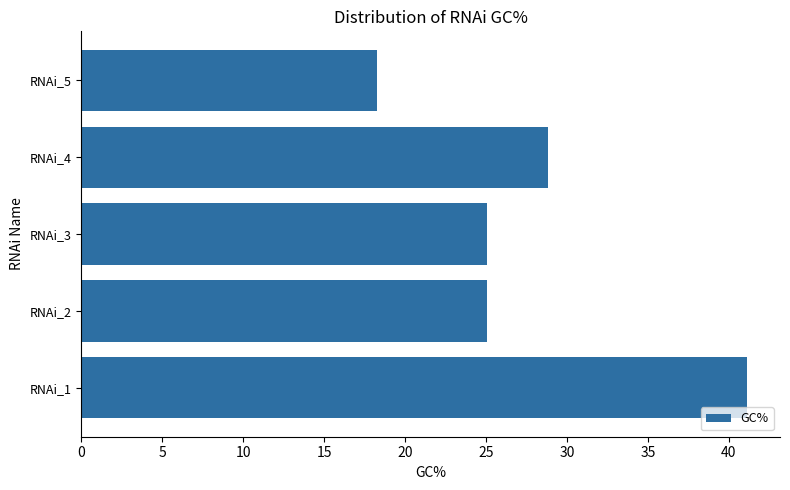

How many data points does each series have?

5